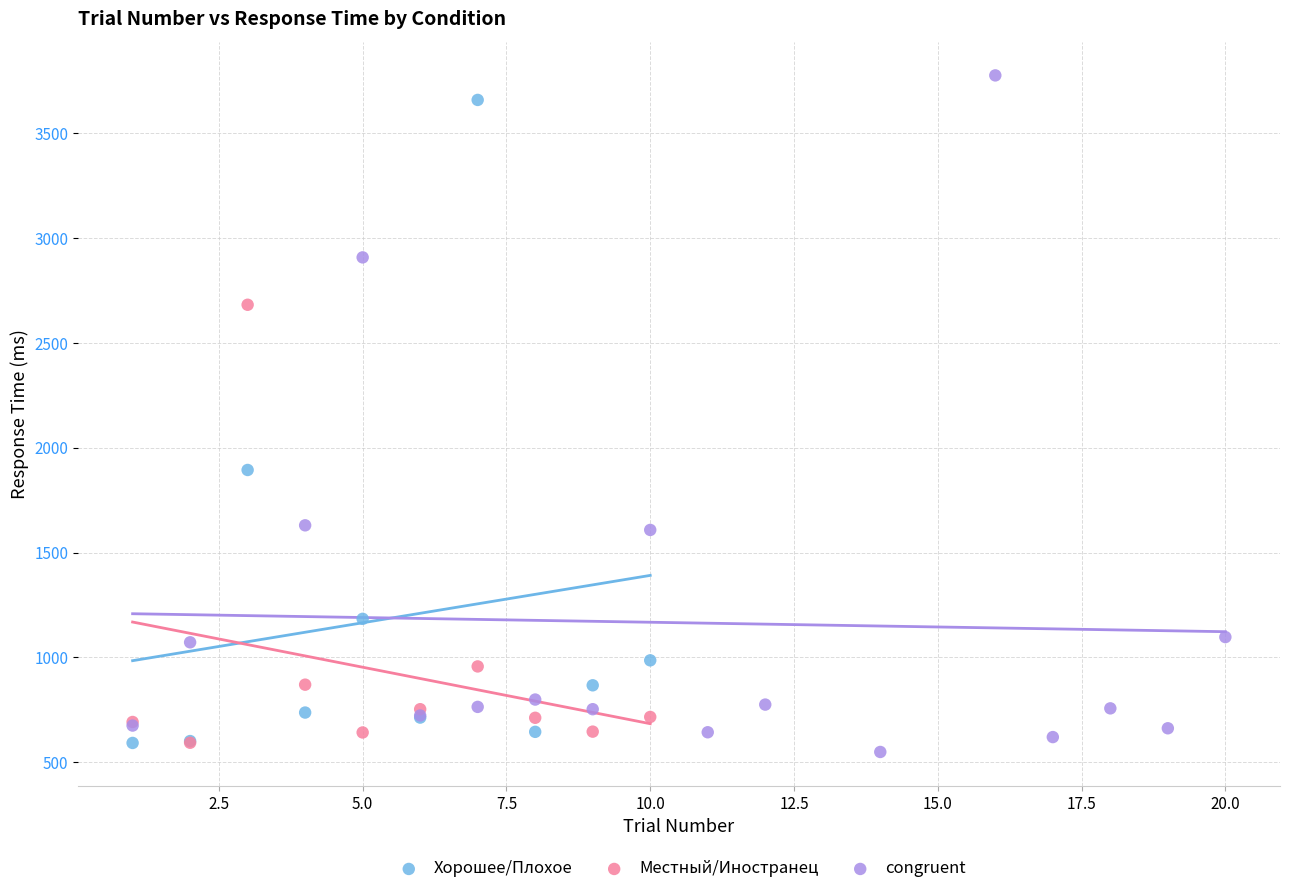

Which series has the widest spread of Y values?

congruent